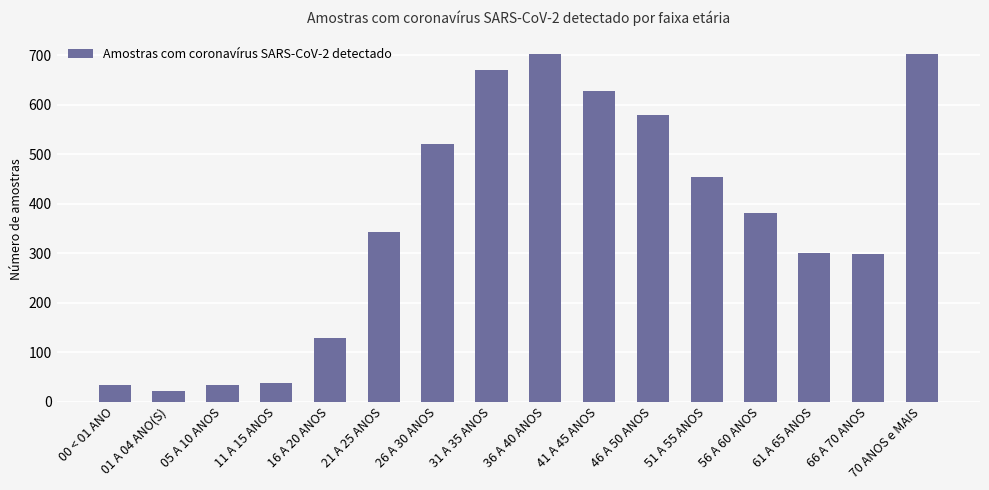

The chart shows a value of 225 at 46 A 50 ANOS. True or false?

False